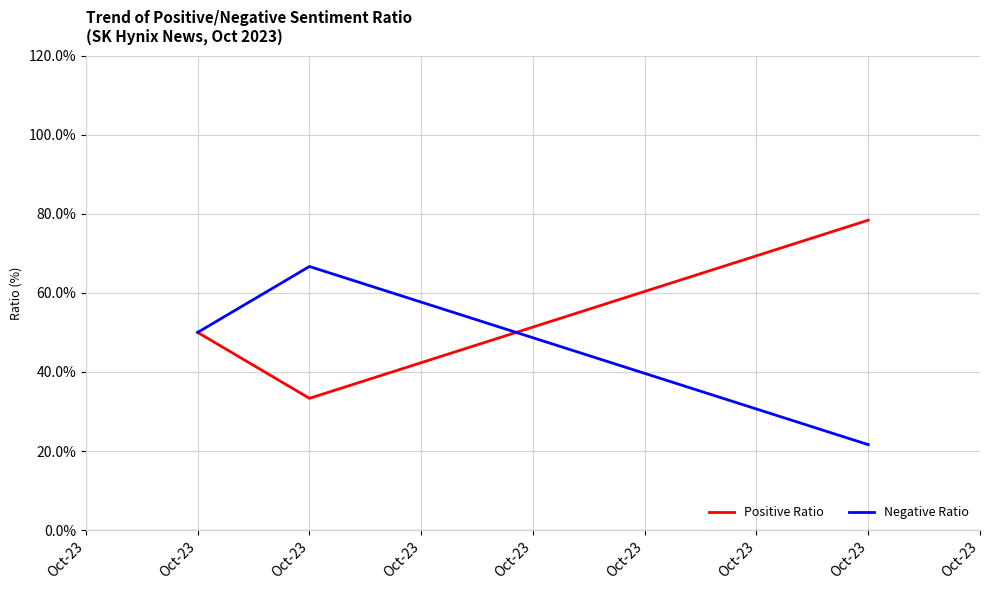

Rank the series by their average value, from lowest to highest.

Negative Ratio, Positive Ratio